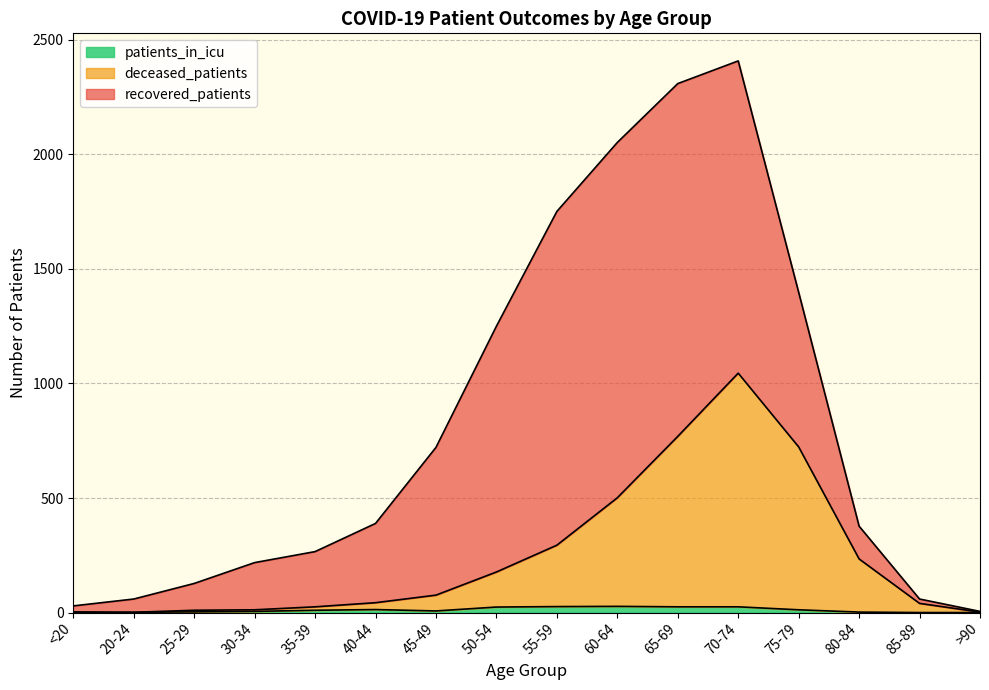

At which category does patients_in_icu reach its first local peak?

40-44